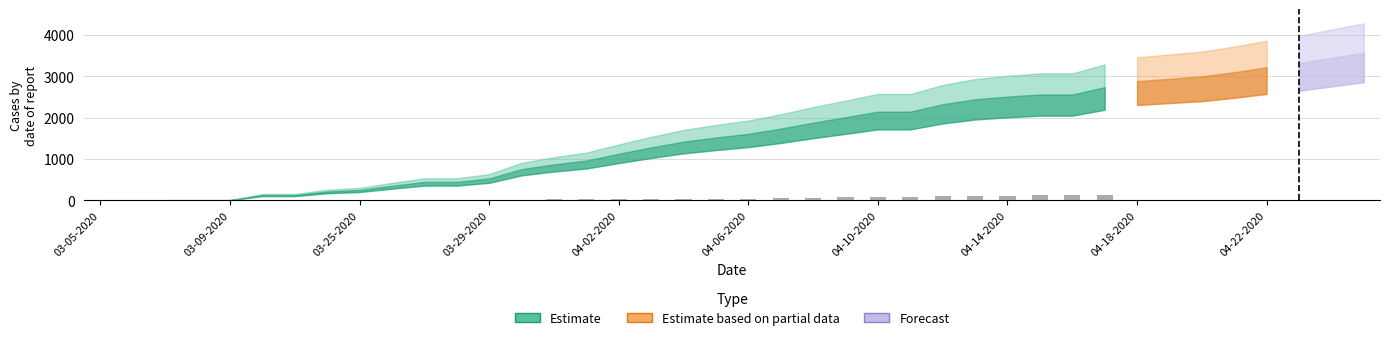

What is the maximum value shown in the chart?

124